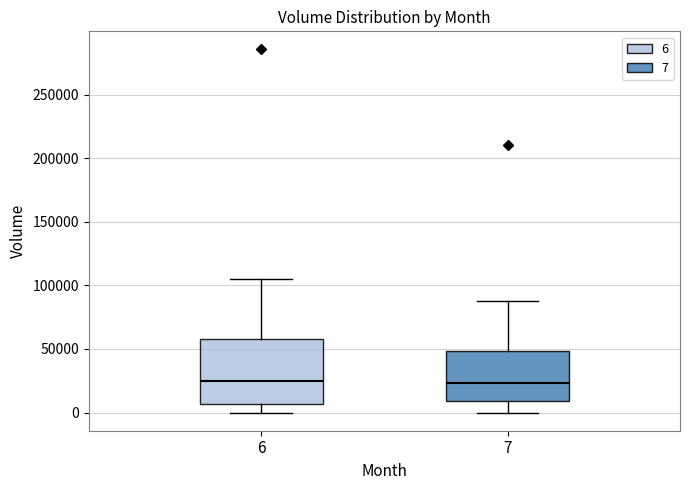

Reading left to right, transcribe this box plot: for each box, give where its median line is, the range the box spans, and where its two whiskers end, as read against the y-axis. The values are not printed on the chart, so give them approximately, as read against the axis.

6: median 25000, box 5000 to 60000, whiskers 0 to 105000
7: median 25000, box 10000 to 50000, whiskers 0 to 90000